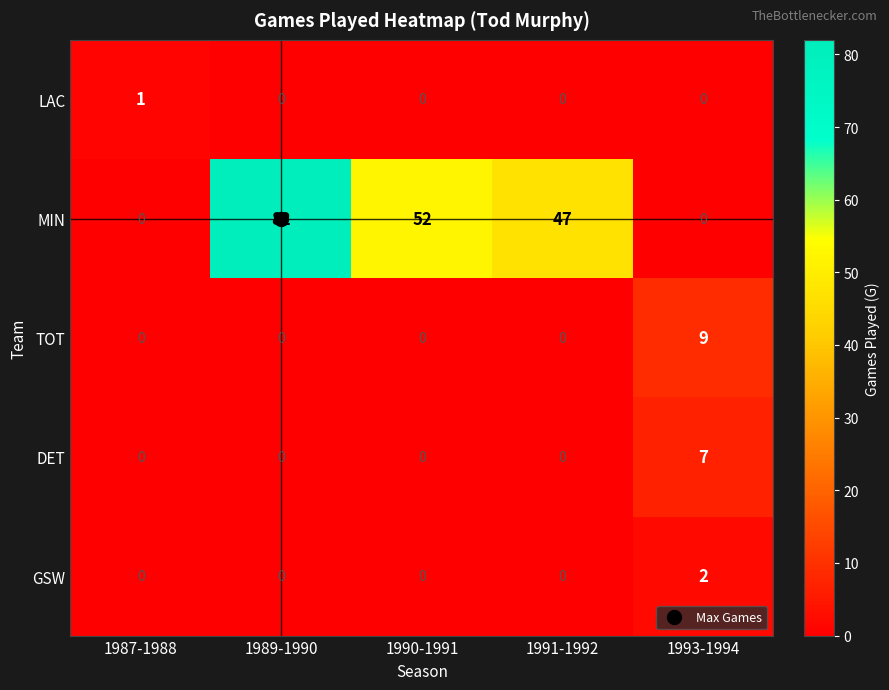

What is the maximum value shown in the chart?

82